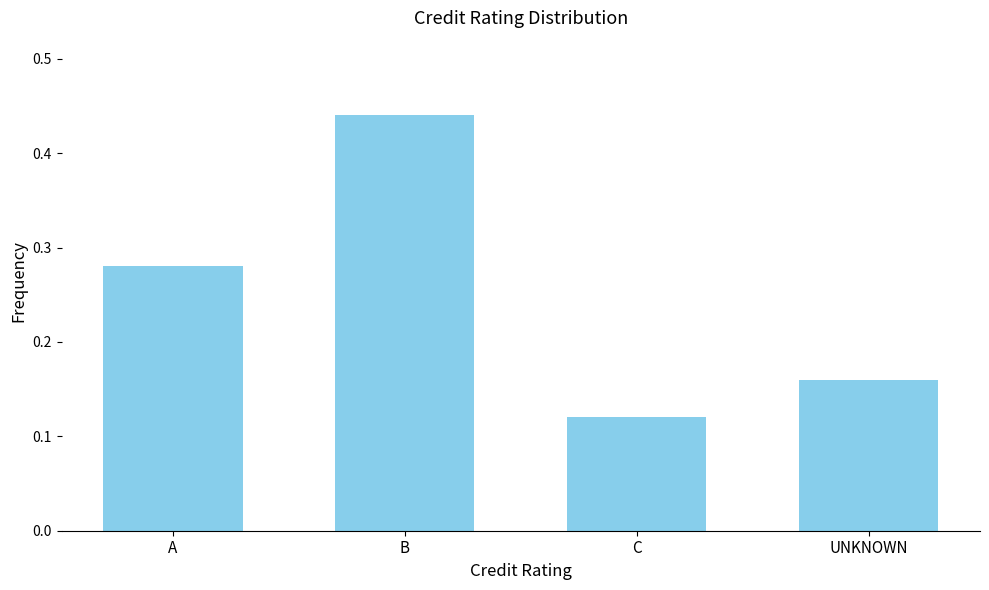

How many values are between 0 and 1?

4